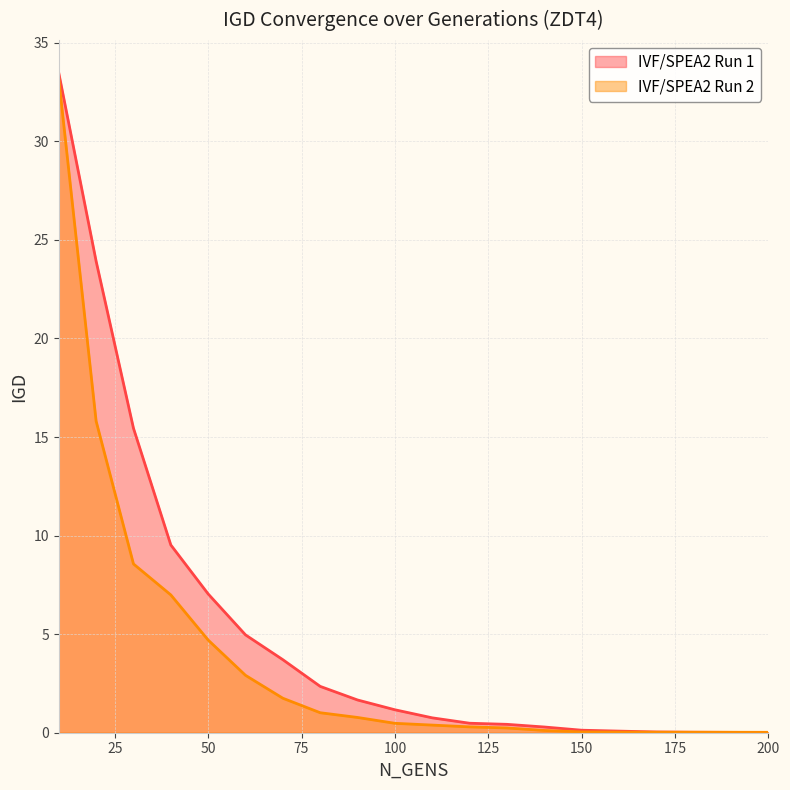

True or false: IVF/SPEA2 Run 2 has more than 1 points higher than both neighbors.

False